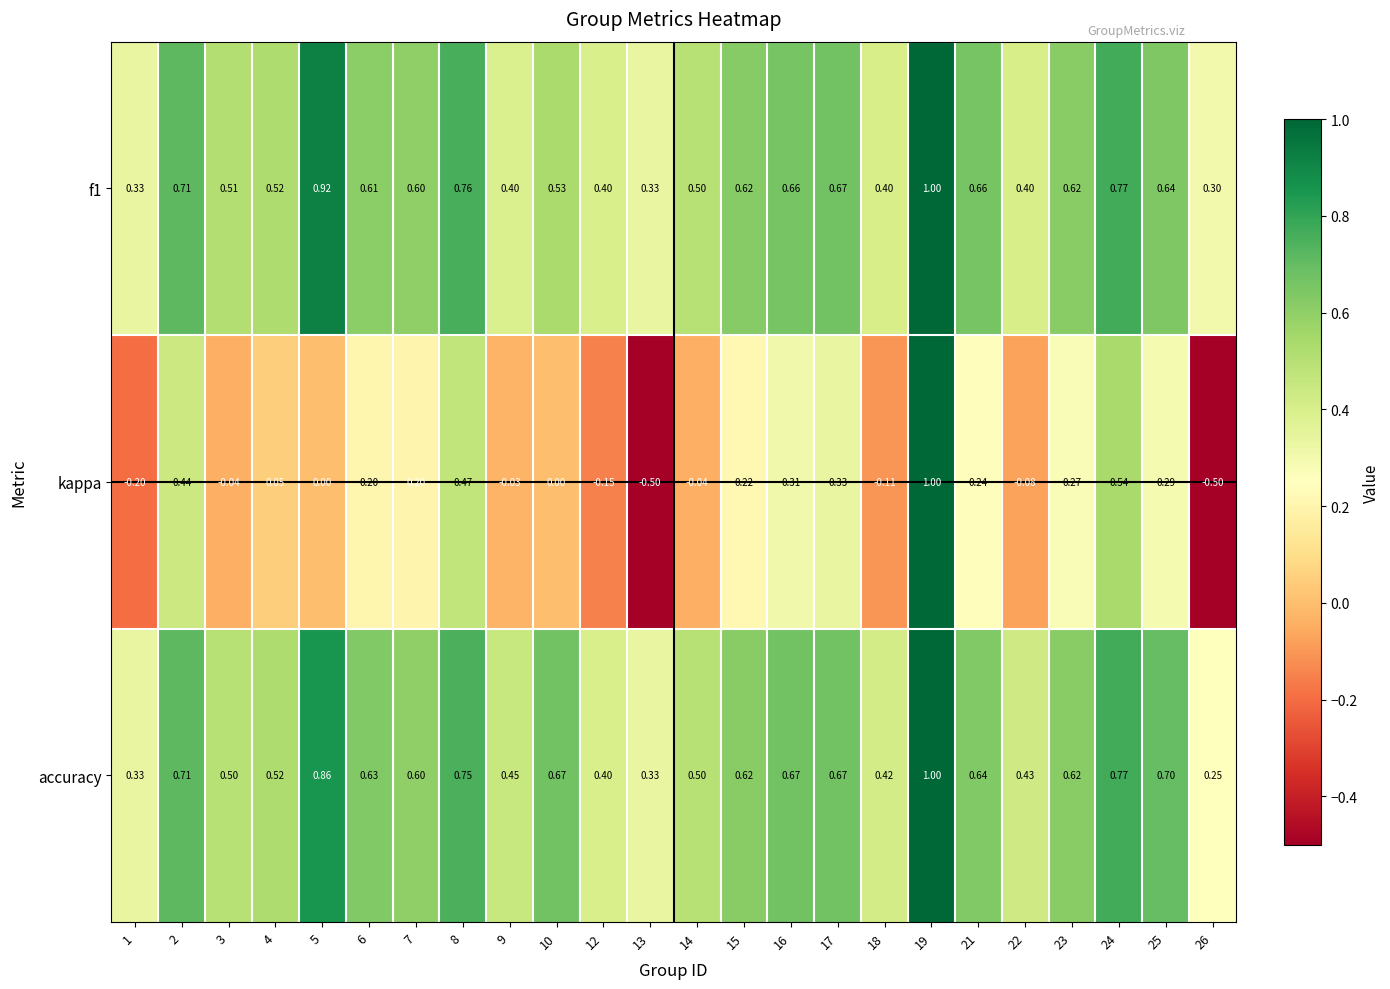

Which series has the widest spread of values?

kappa